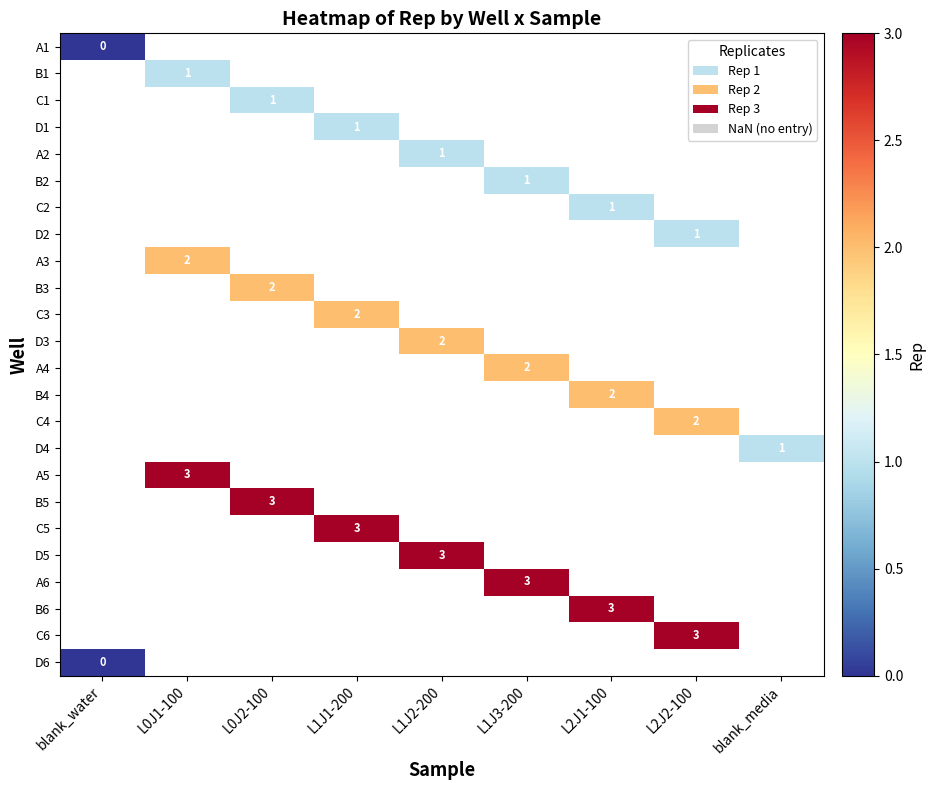

True or false: B3 has a value of 2 at L0J2-100.

True